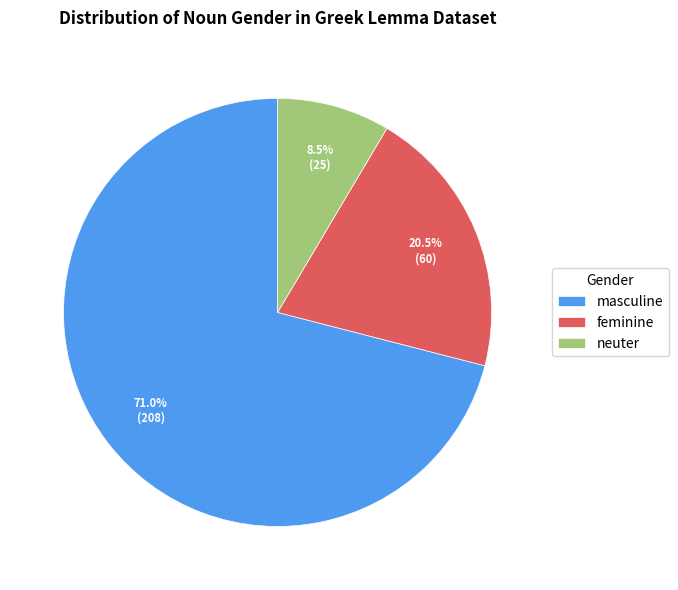

How much of the chart is everything except feminine?

79.5%